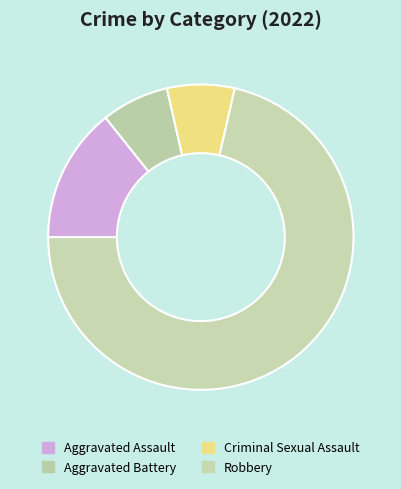

To the nearest percent, what percentage of the pie is Aggravated Battery?

7%